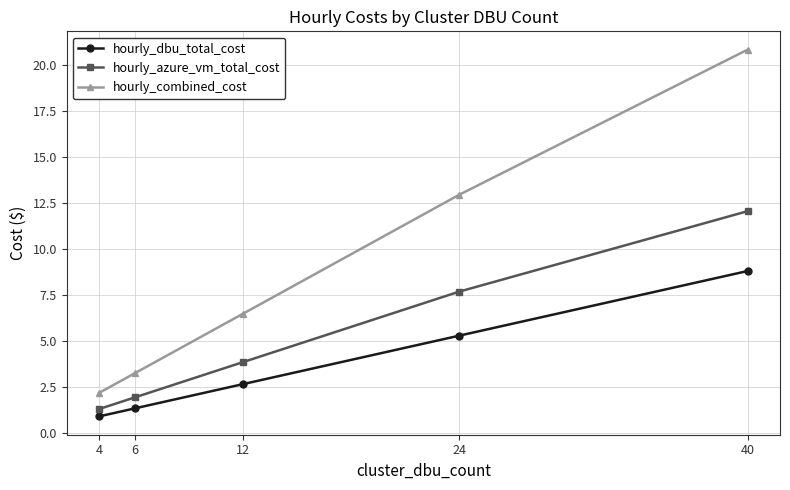

True or false: hourly_combined_cost has a value of 6.5 at 12.

True